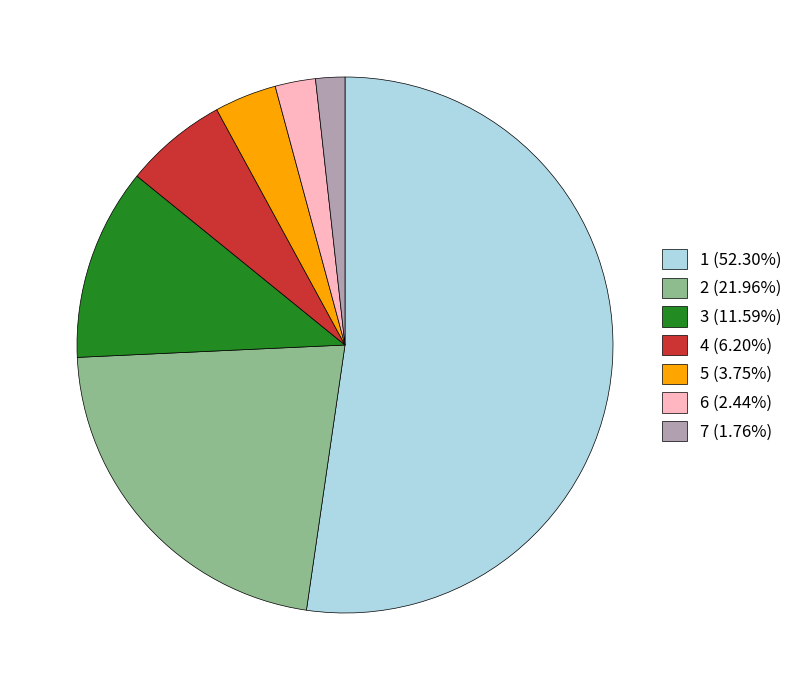

Combined, do 5 (3.75%) and 6 (2.44%) account for over 50%?

No